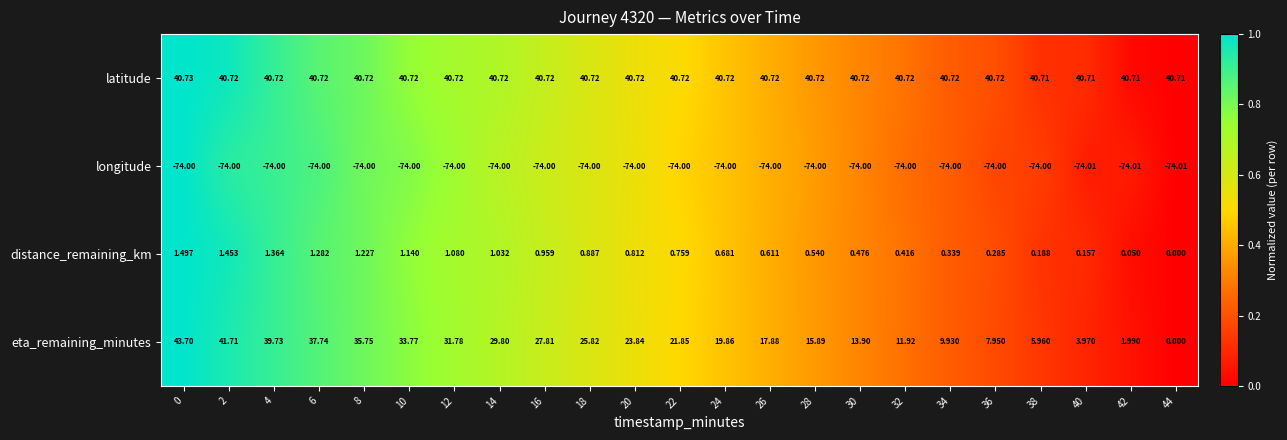

Which series changed the most between 4 and 42?

eta_remaining_minutes